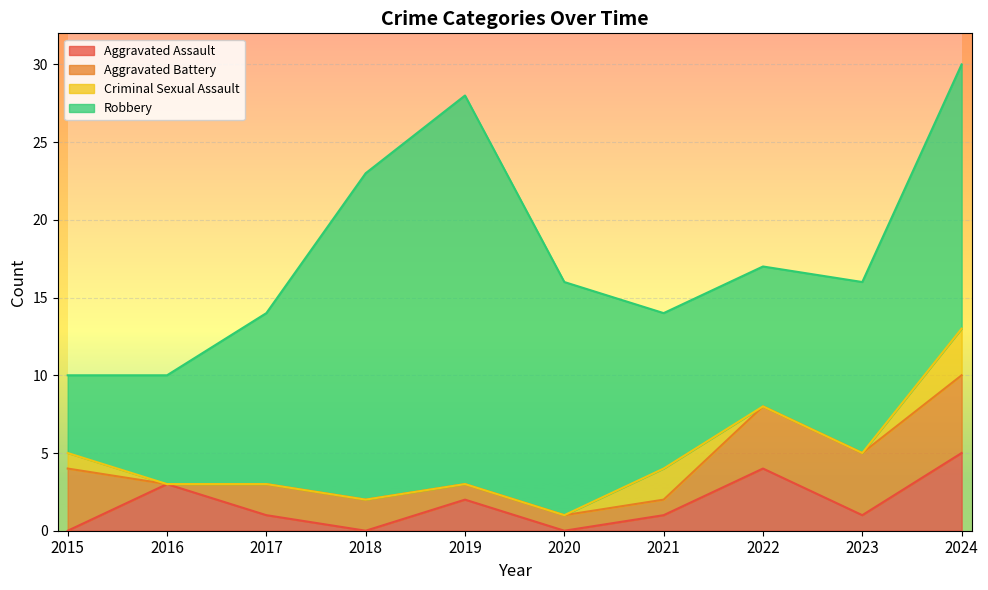

What is the maximum value for Aggravated Battery?

5